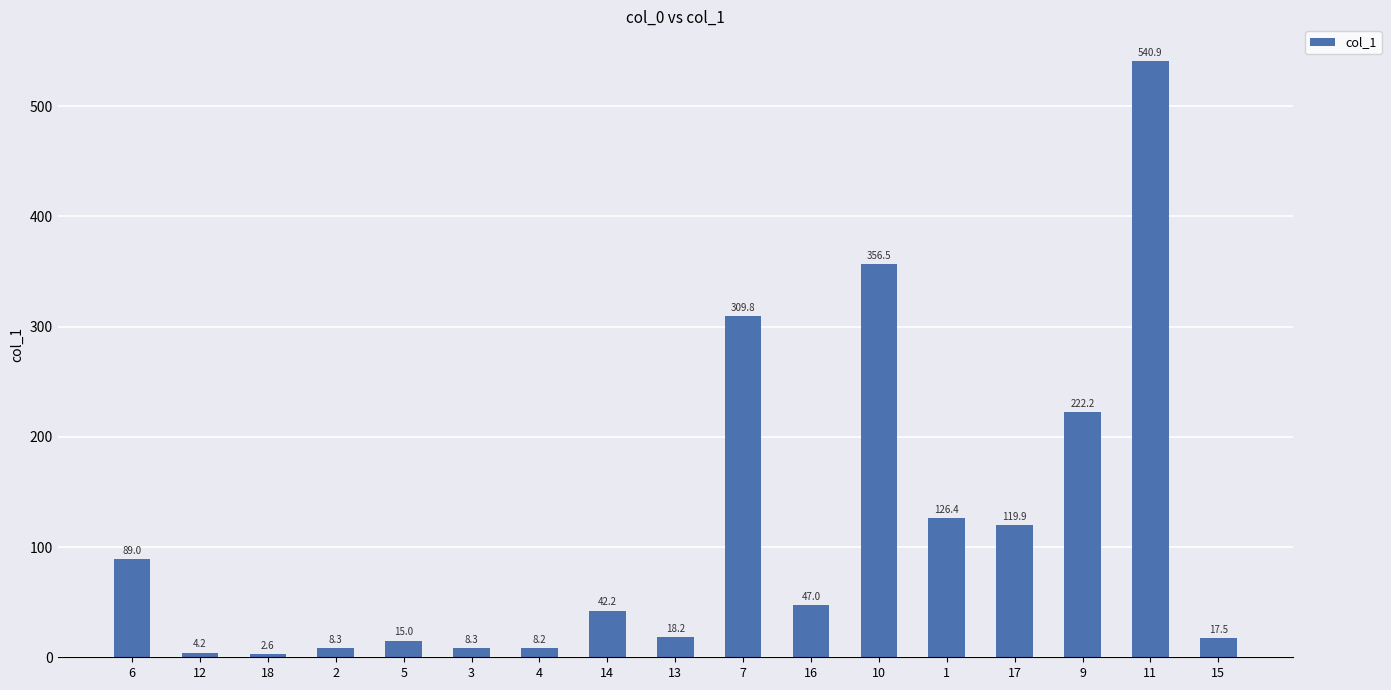

Reading left to right, list all the values displayed in this chart.

6=89.0	12=4.2	18=2.6	2=8.3	5=15.0	3=8.3	4=8.2	14=42.2	13=18.2	7=309.8	16=47.0	10=356.5	1=126.4	17=119.9	9=222.2	11=540.9	15=17.5